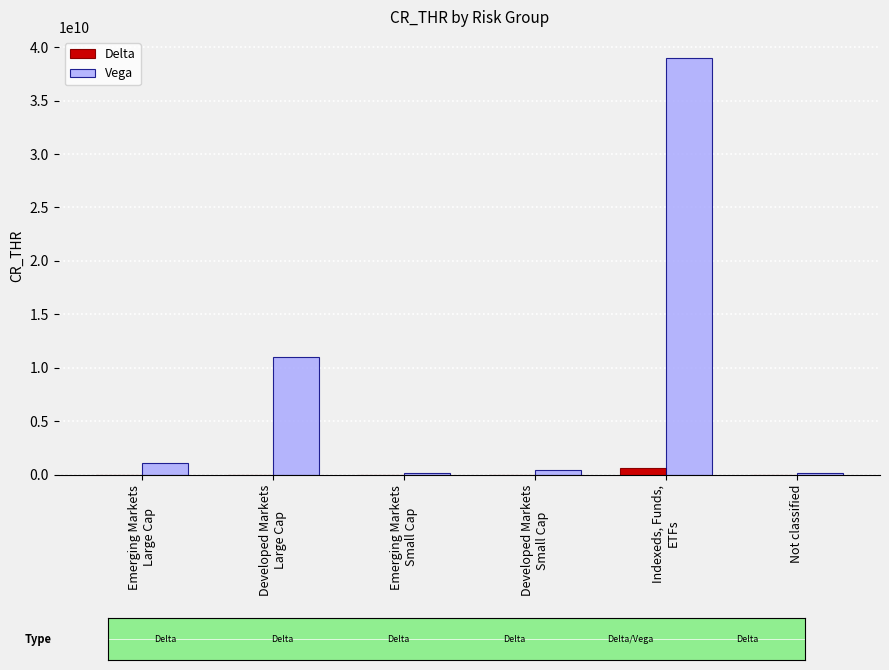

Which series has the largest range (max minus min)?

Vega